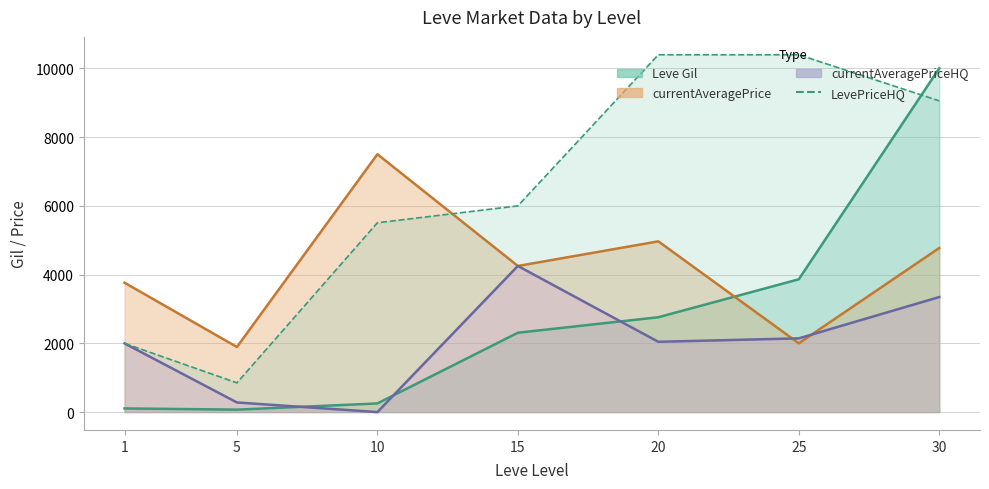

Which category has the highest value across all series?

20